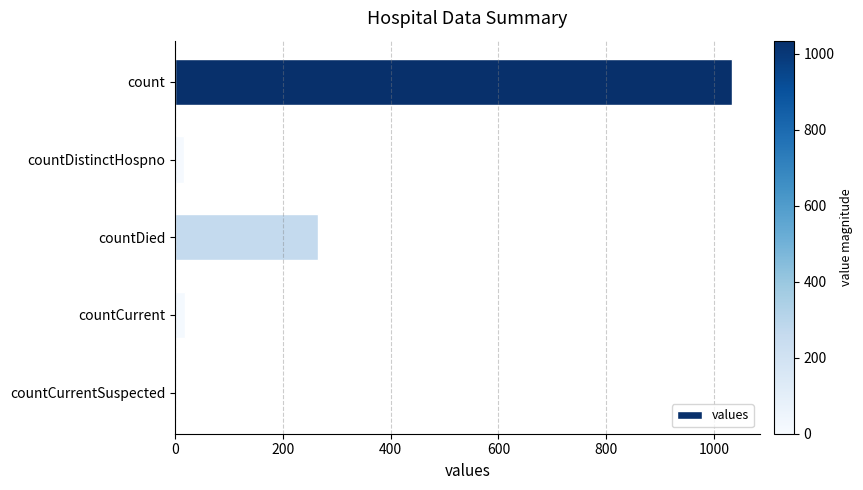

Is it true that the value at count is 1034?

True